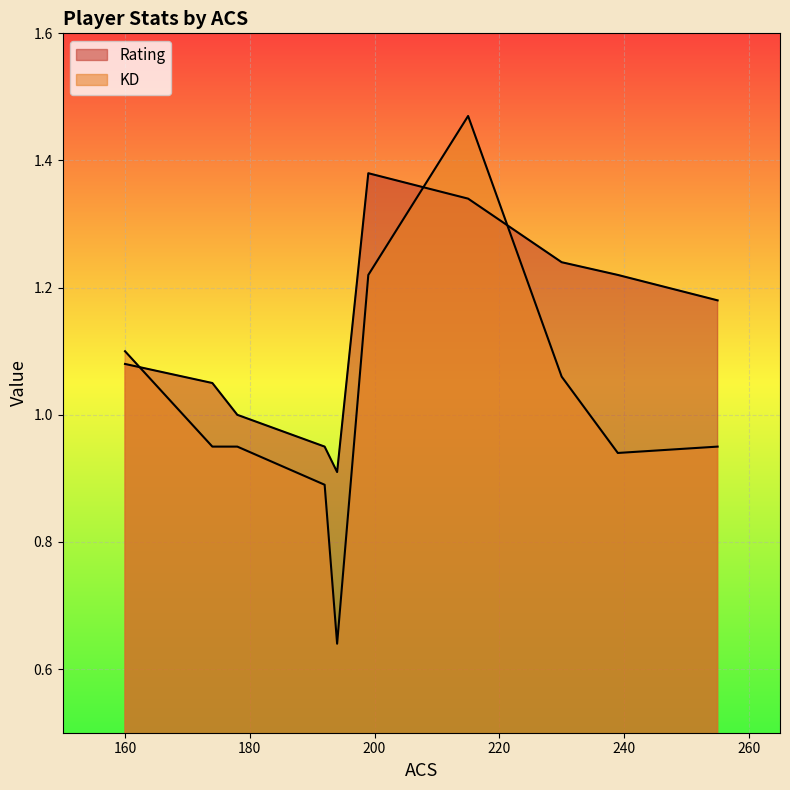

Read the KD value at 174.

0.9